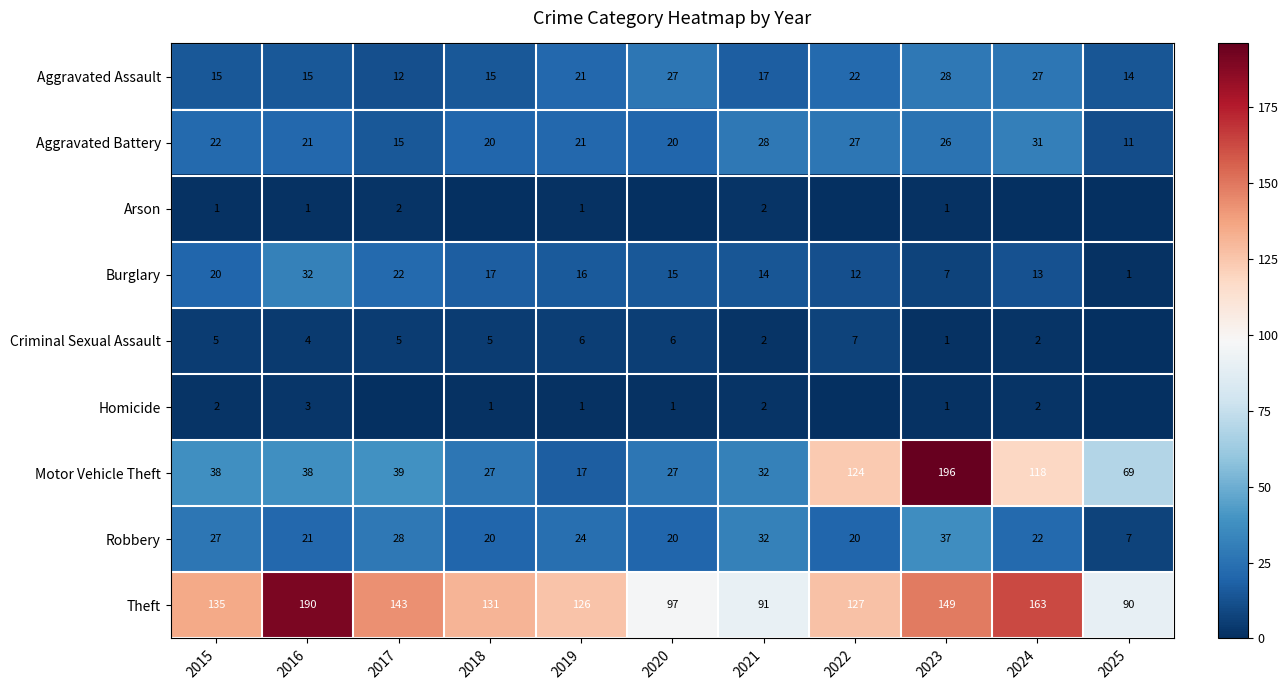

Is it true that Aggravated Battery equals 35 at 2023?

False